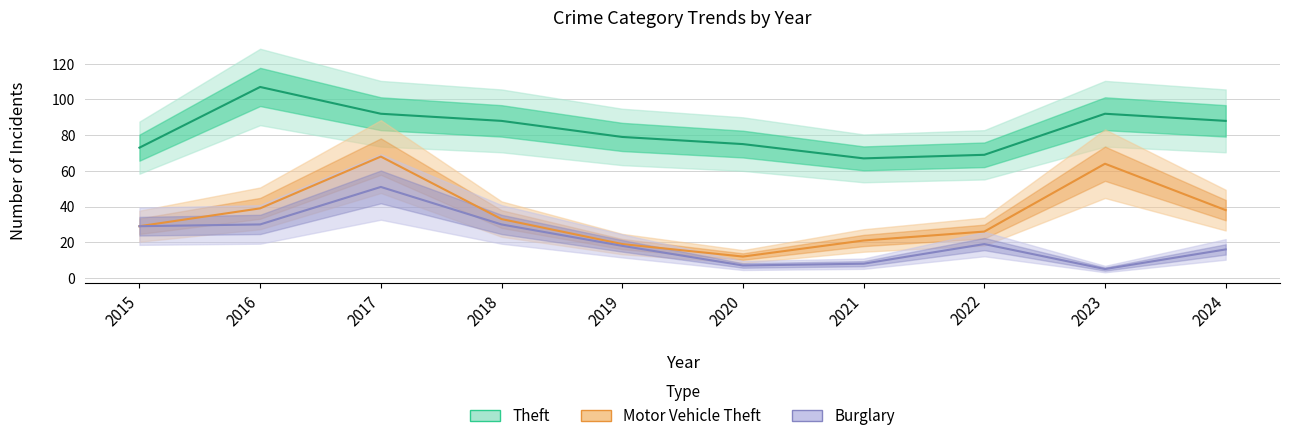

What are all the series names shown in the legend?

Theft, Motor Vehicle Theft, Burglary